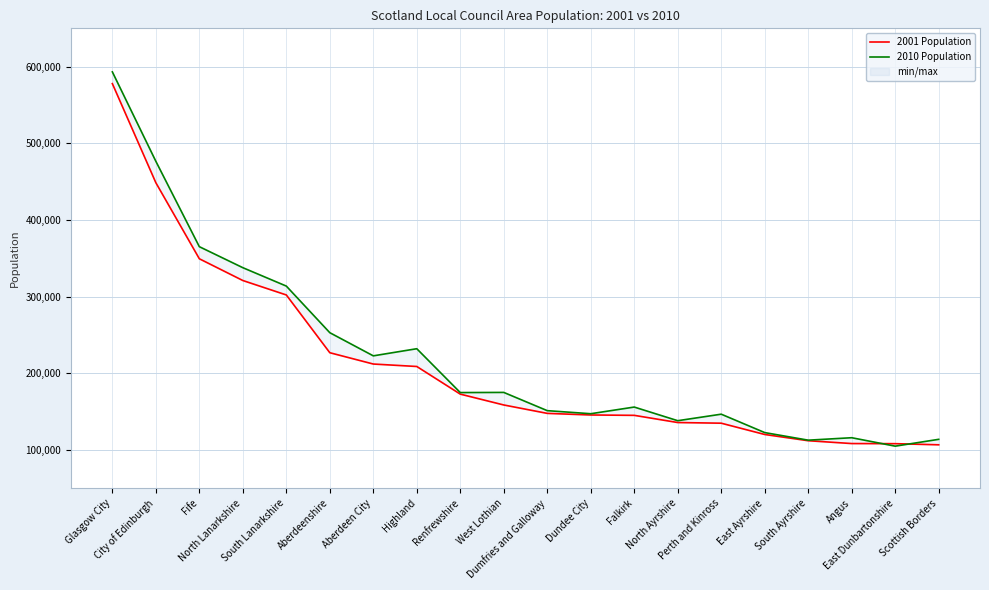

Which series changed the most between West Lothian and Perth and Kinross?

2010 Population